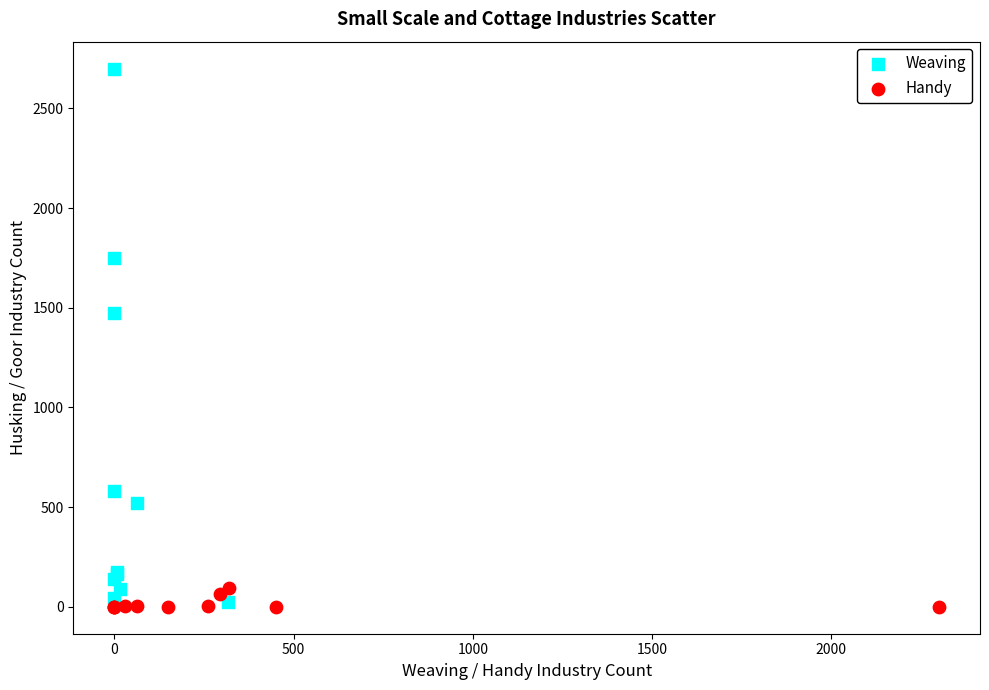

Which series reaches the maximum Y coordinate?

Weaving